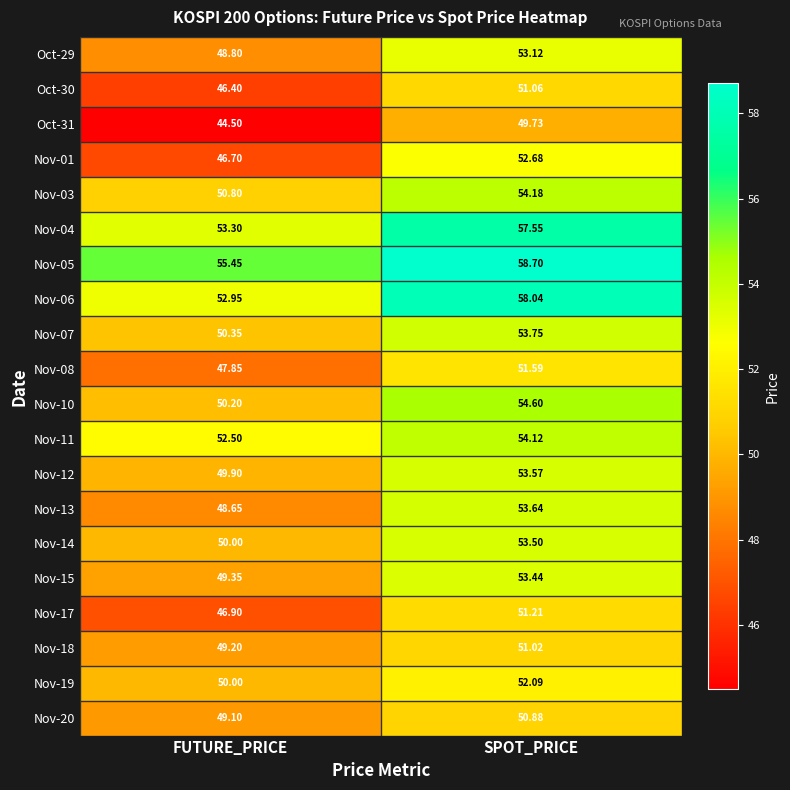

Which series changed the most between FUTURE_PRICE and SPOT_PRICE?

Nov-01